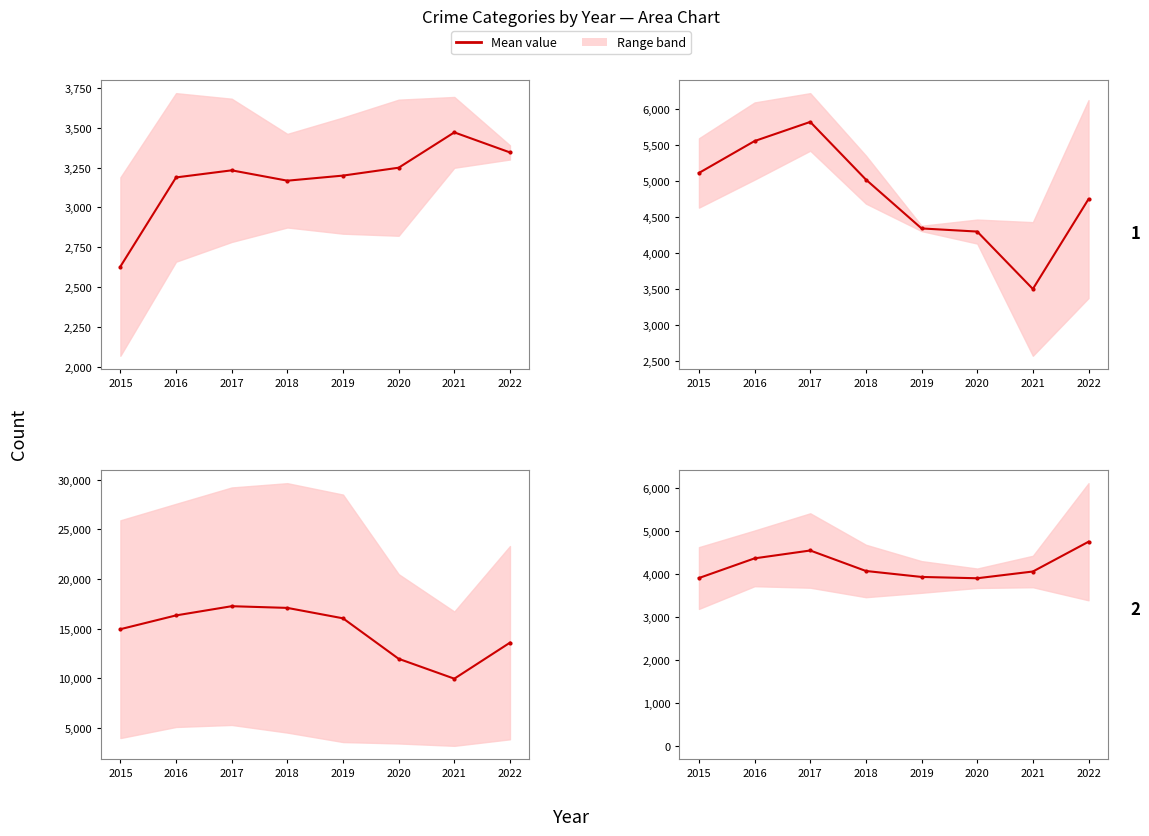

What is the difference between the Mean: Robbery & Theft values at 2020 and 2017?

5303.0